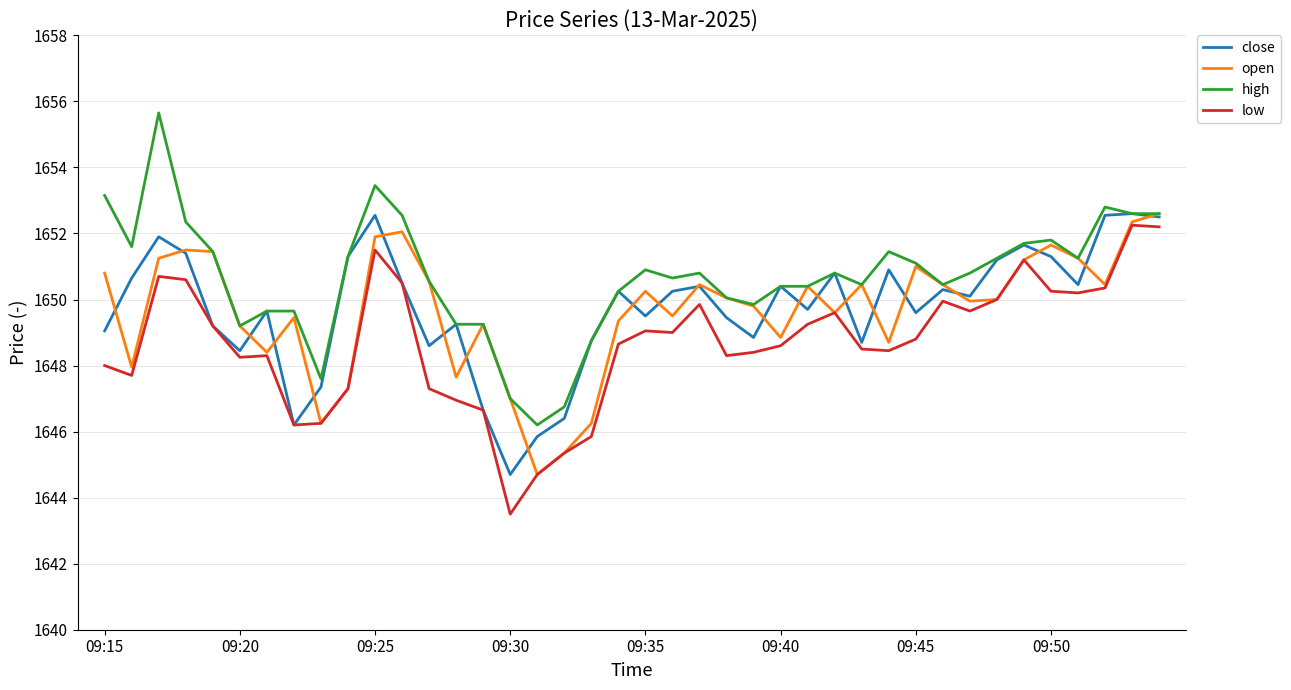

What is the maximum value for close?

1652.6